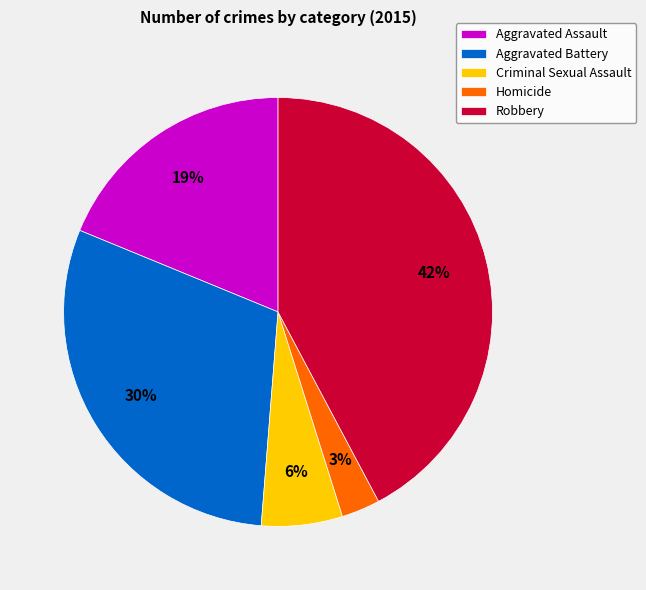

To the nearest percent, what is the combined percentage of Aggravated Battery and Robbery?

72%